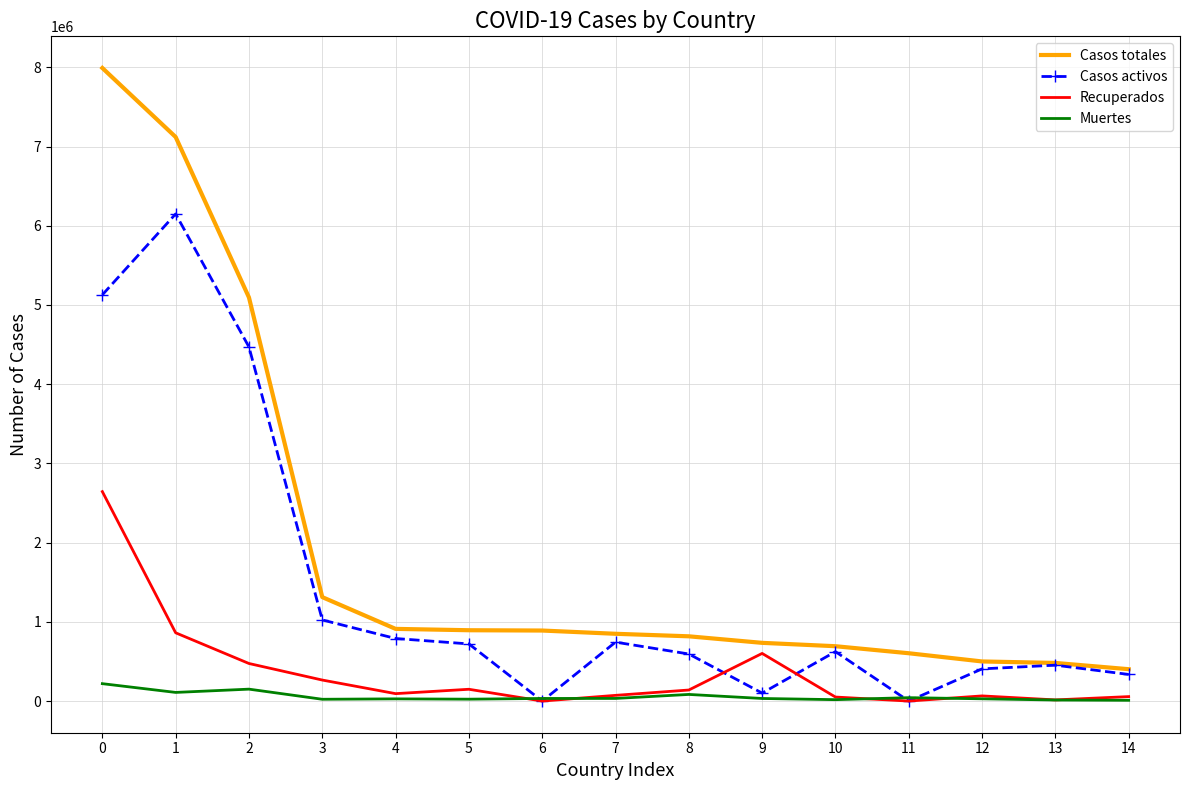

True or false: Muertes and Casos totales cross at least once.

False